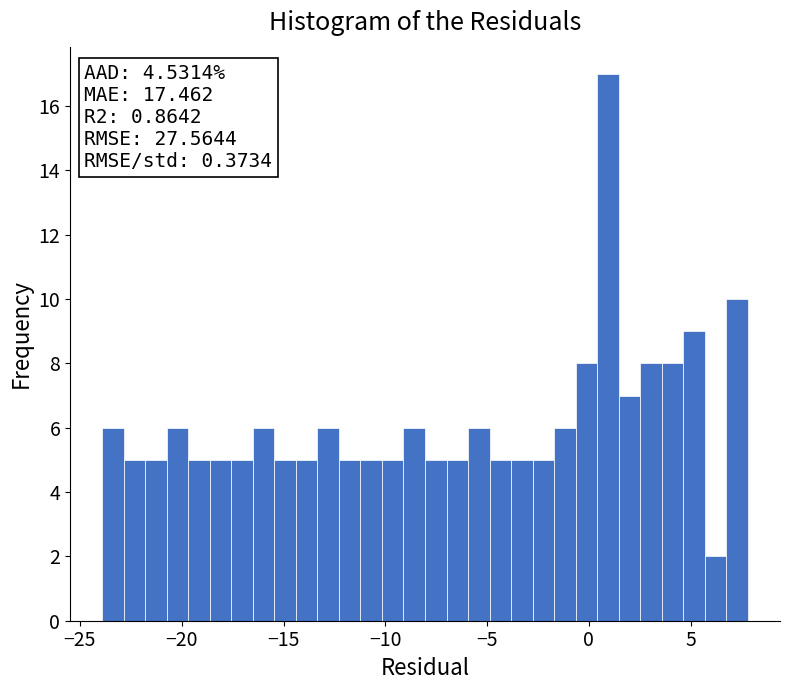

Read against the x-axis, roughly where is the centre of the tallest bar?

1.0